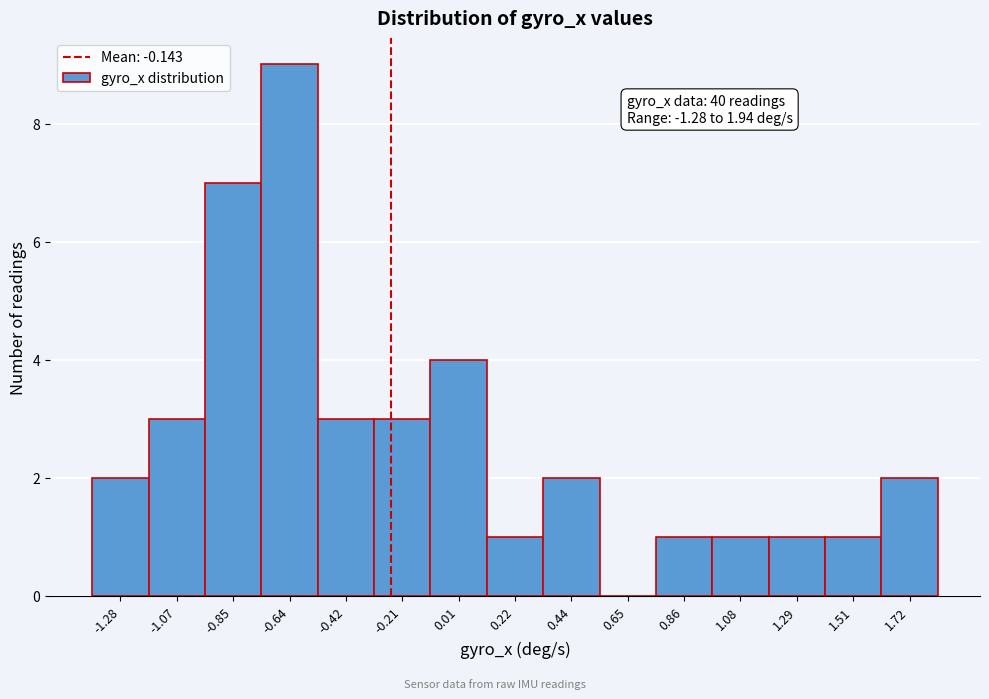

True or false: the data shows 1 at -0.21.

False